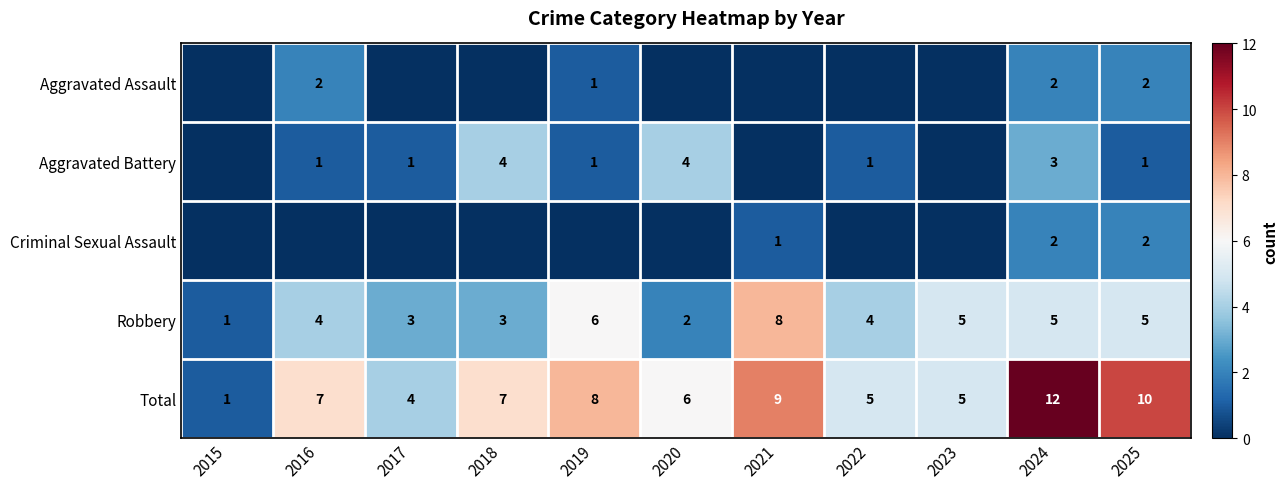

What is the sum of the Total values at 2021 and 2024?

21